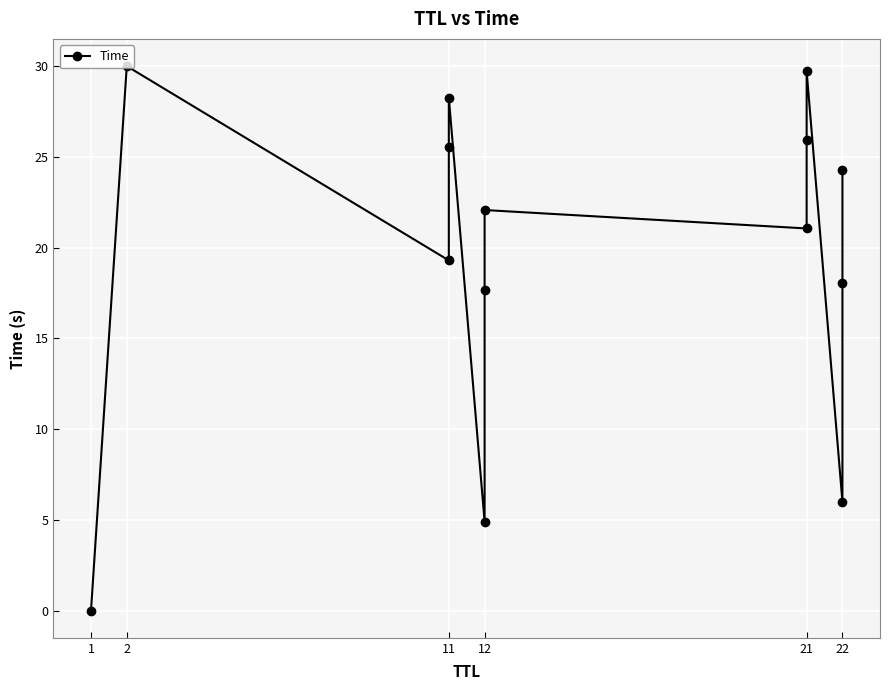

Count the number of categories in the chart.

14